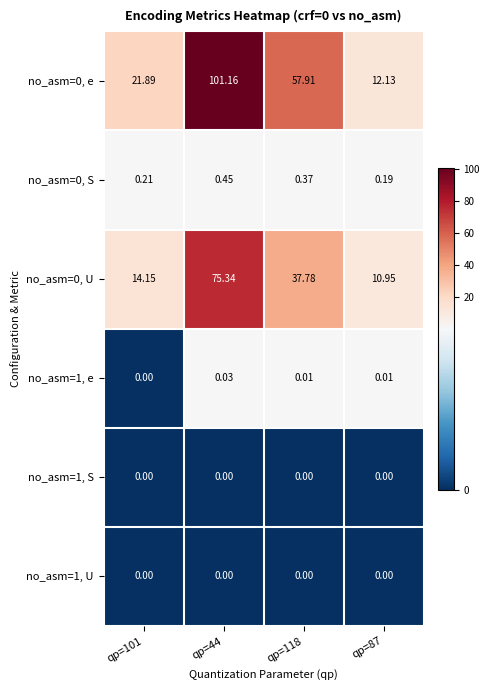

Is the value of no_asm=0, S at qp=118 greater than the value of no_asm=1, e at qp=44?

Yes